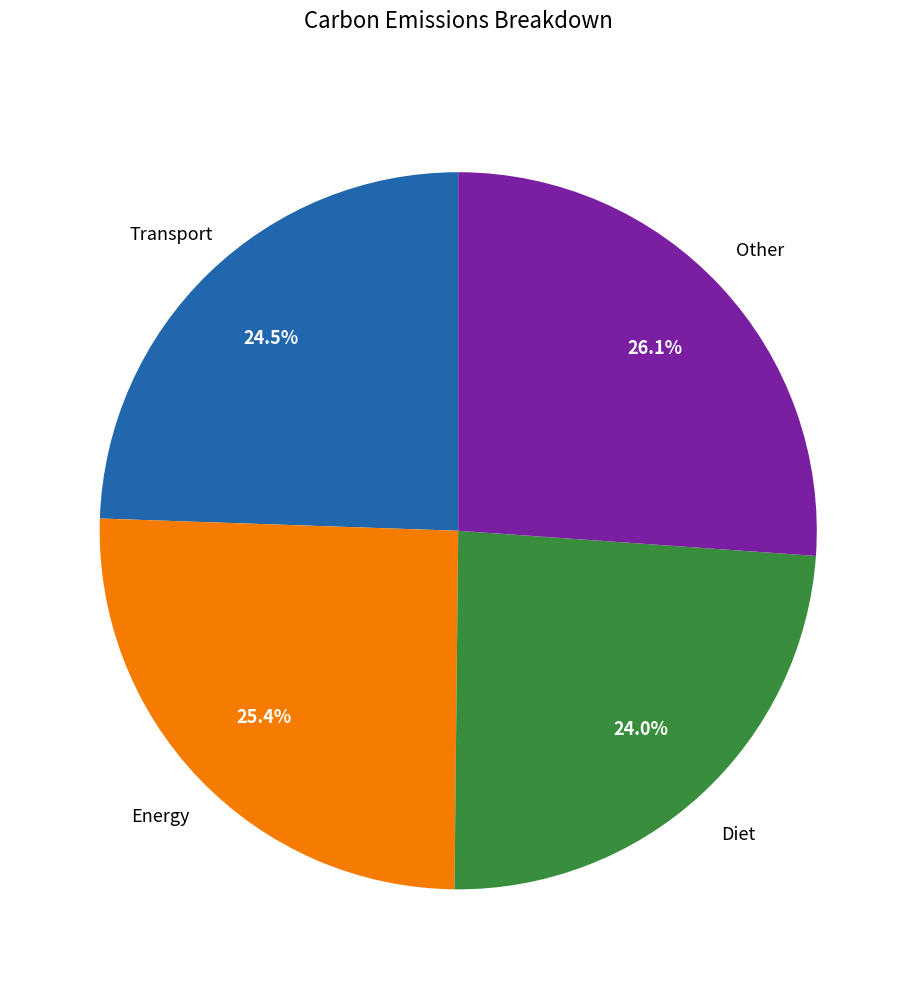

Is there any slice that represents more than half of the pie?

No